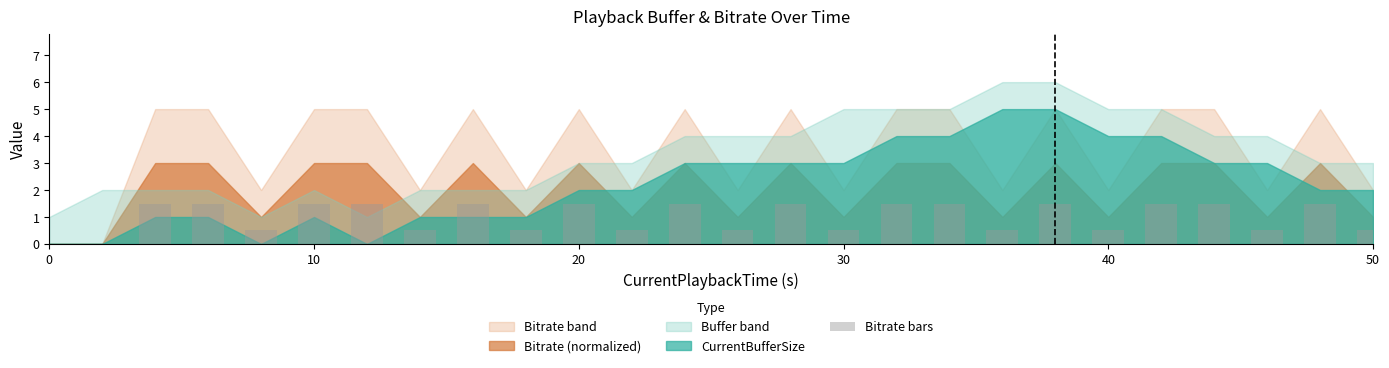

Count the number of data series in this chart.

1